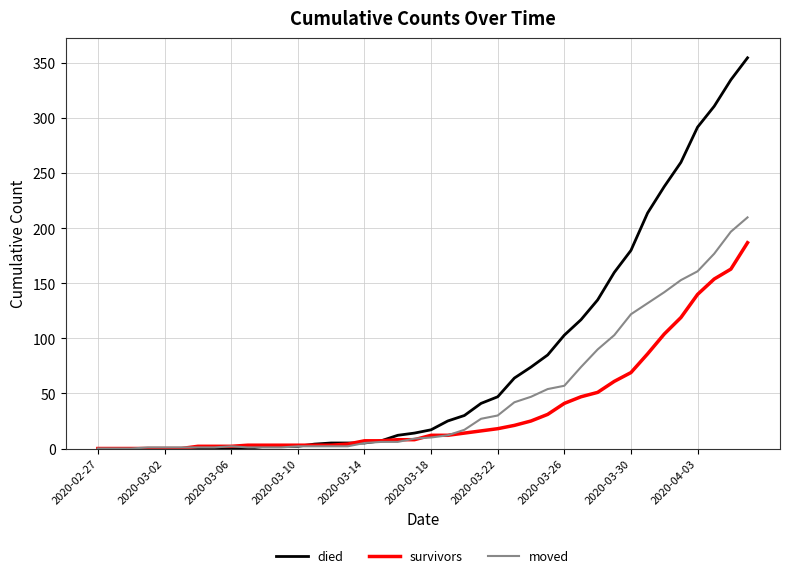

What is the difference between the second highest and minimum values in the survivors series?

163